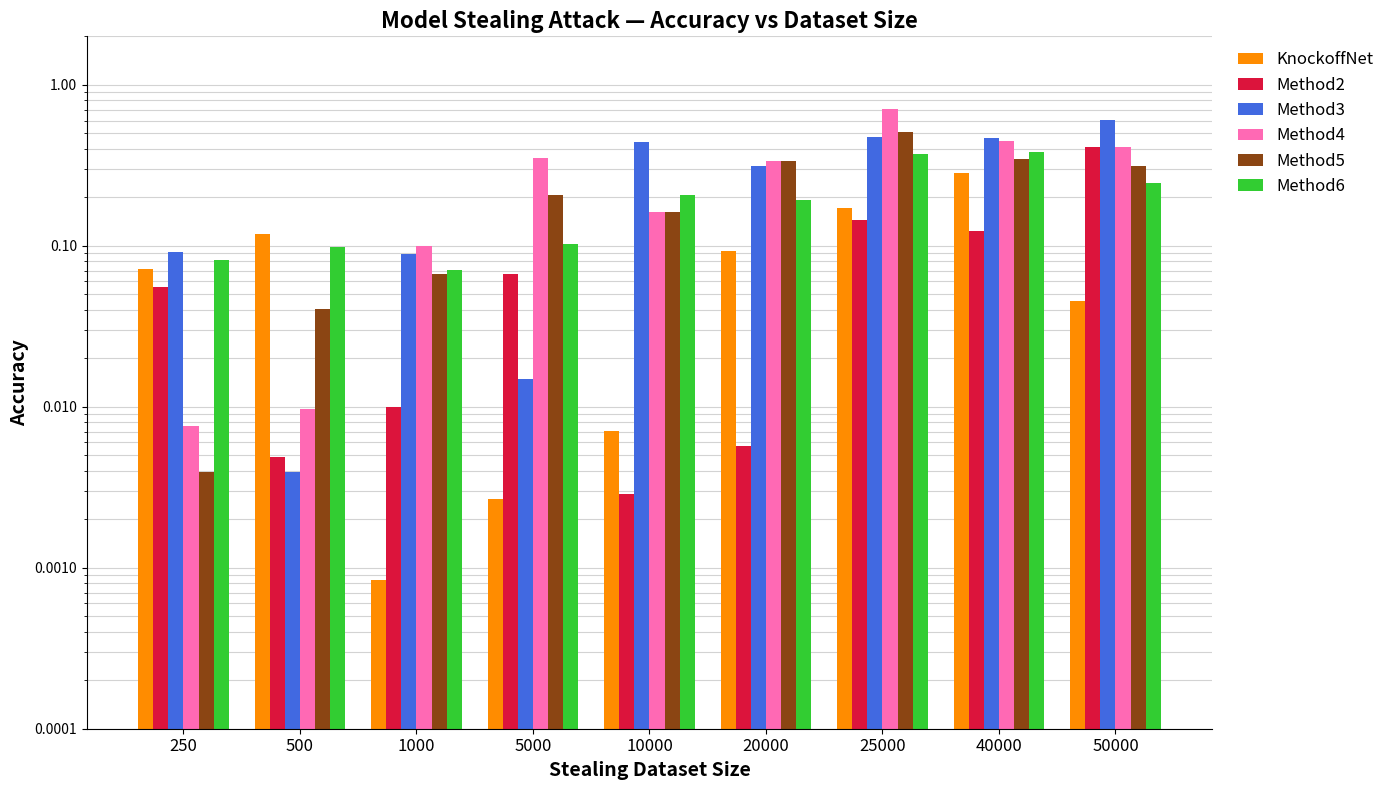

Which series changed the most between 250 and 500?

Method3